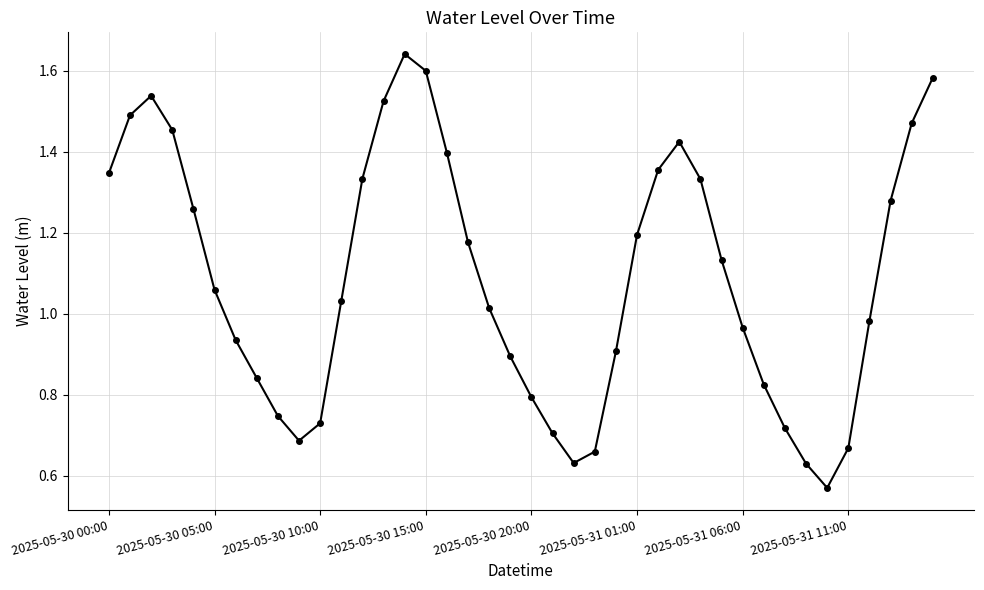

What is the sum of all values?

43.5